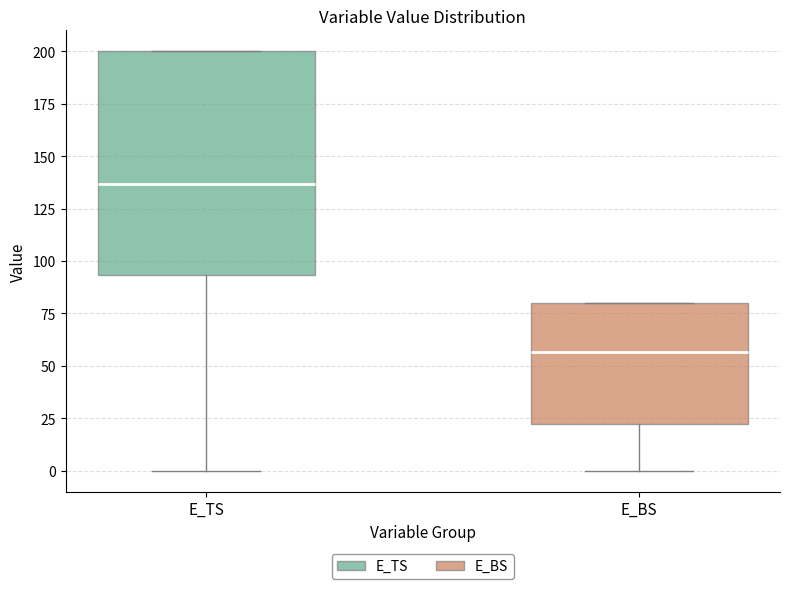

Reading left to right, transcribe this box plot: for each box, give where its median line is, the range the box spans, and where its two whiskers end, as read against the y-axis. The values are not printed on the chart, so give them approximately, as read against the axis.

E_TS: median 135, box 95 to 200, whiskers 0 to 200
E_BS: median 55, box 20 to 80, whiskers 0 to 80